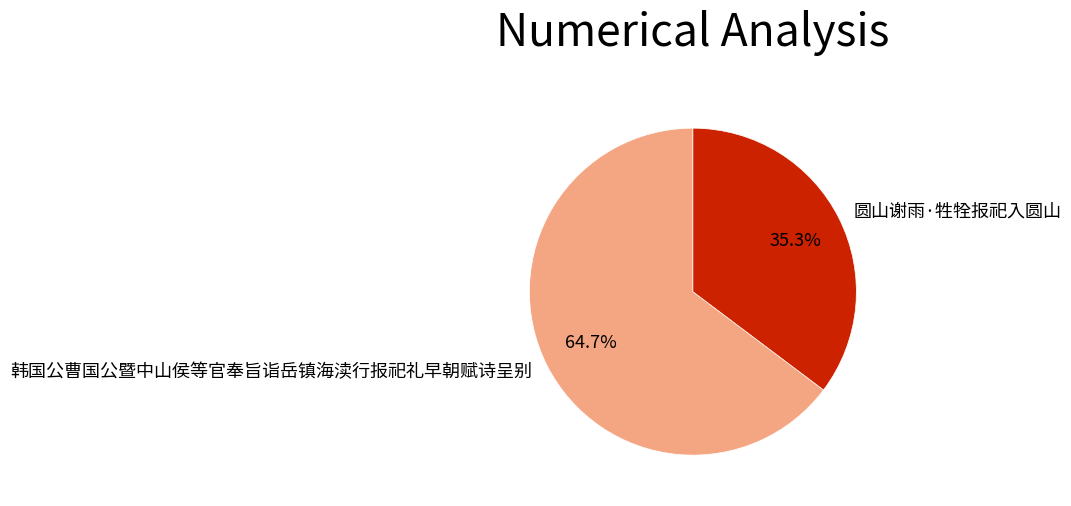

What is the ratio of the value at 韩国公曹国公暨中山侯等官奉旨诣岳镇海渎行报祀礼早朝赋诗呈别 to the value at 圆山谢雨·牲牷报祀入圆山?

1.8